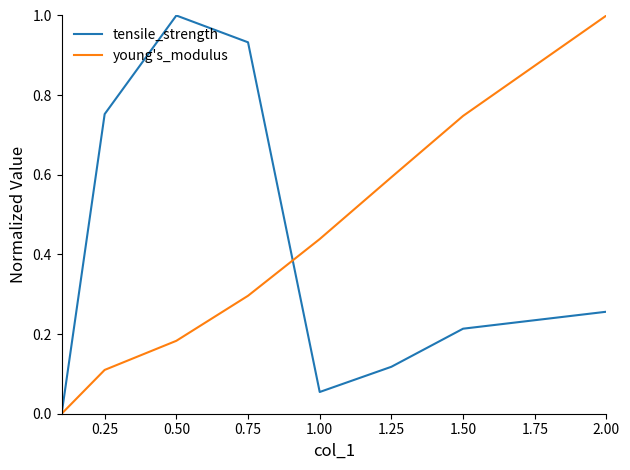

What is the highest value of the tensile_strength series?

1.0